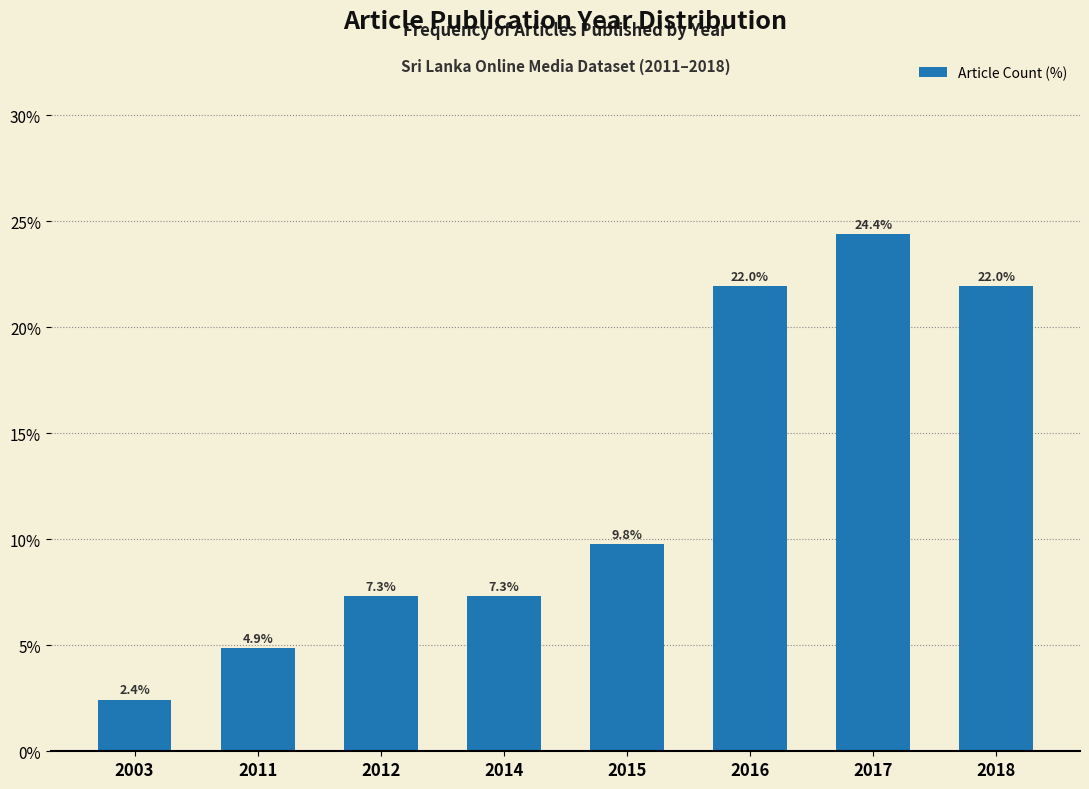

Reading right to left, extract all data points from this chart.

22.0	24.4	22.0	9.8	7.3	7.3	4.9	2.4